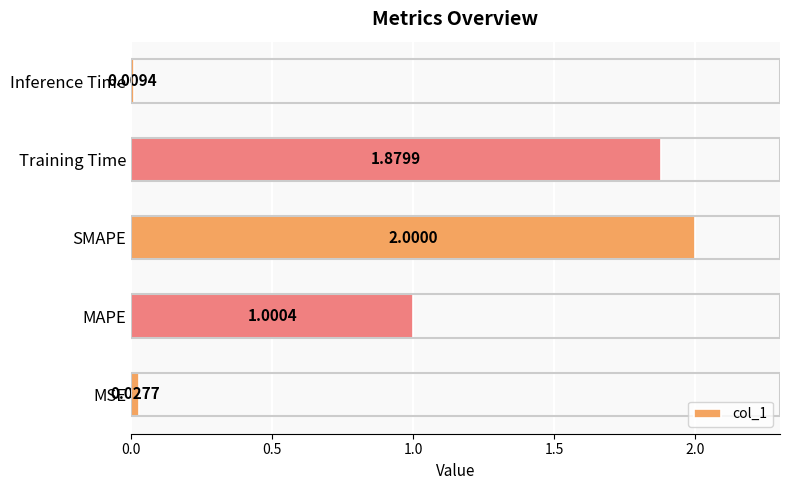

List the labels in order of value, smallest first.

Inference Time, MSE, MAPE, Training Time, SMAPE